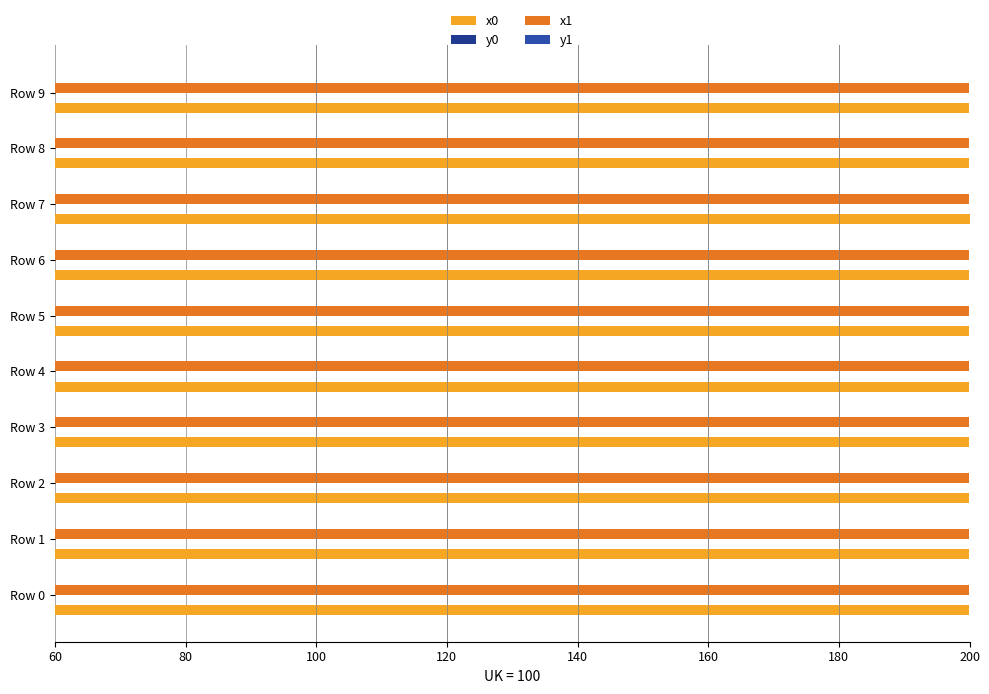

What is the minimum value shown in the chart?

60.0